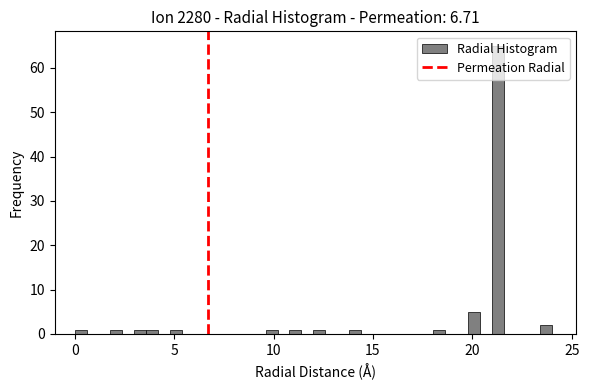

Around what value on the x-axis is the tallest bar? Give the approximate position of its centre, as read against the axis.

21.5